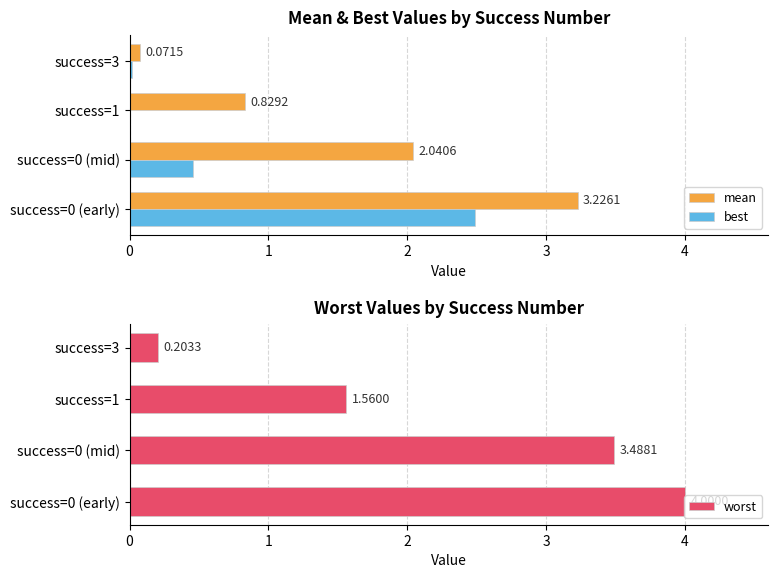

What are all the series names shown in the legend?

mean, best, worst